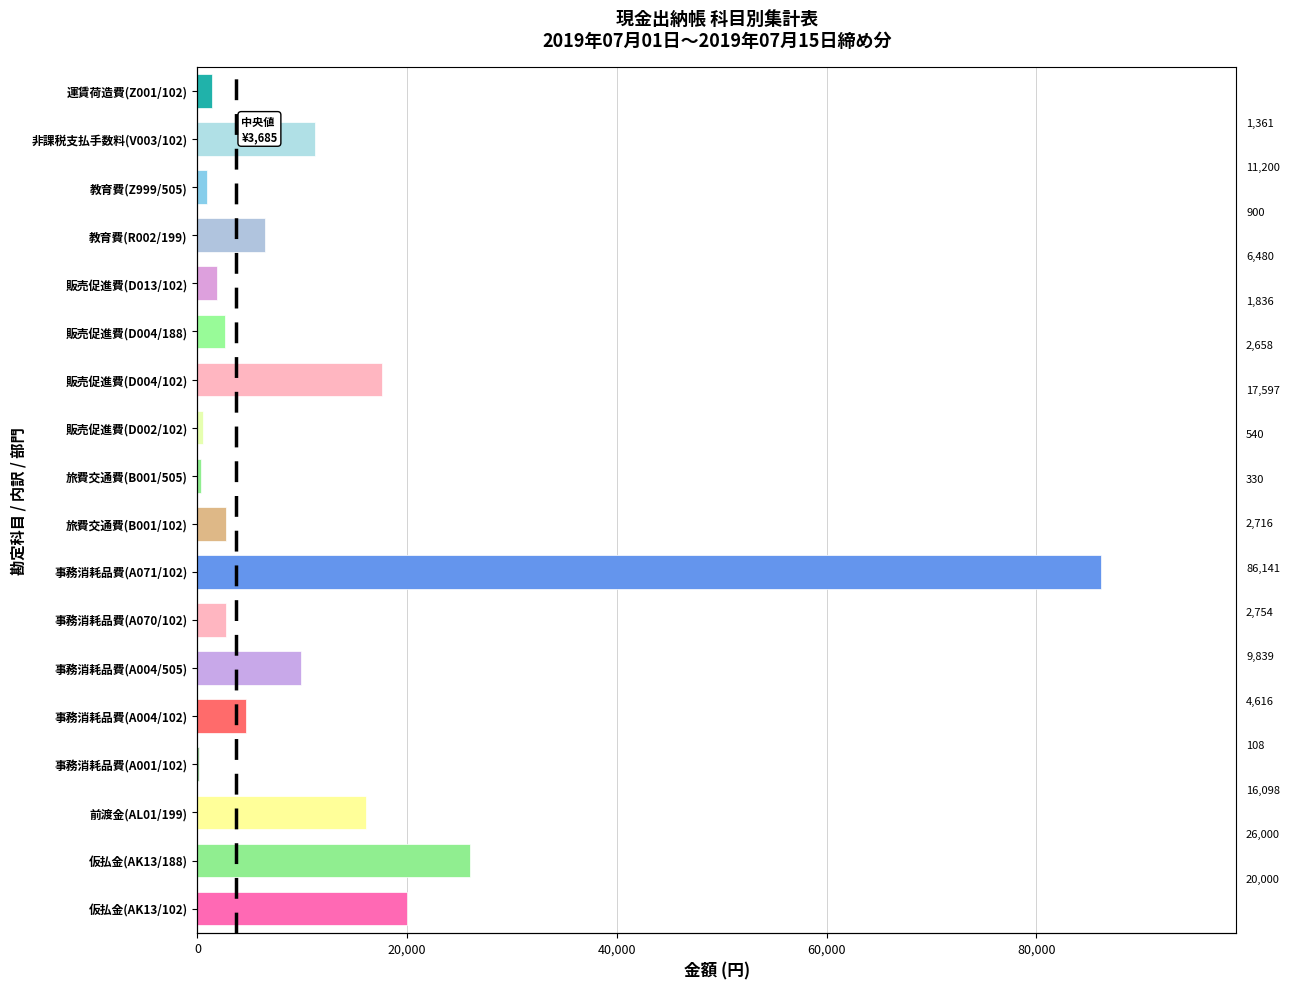

What is the value of the 16th bar from the left?

900